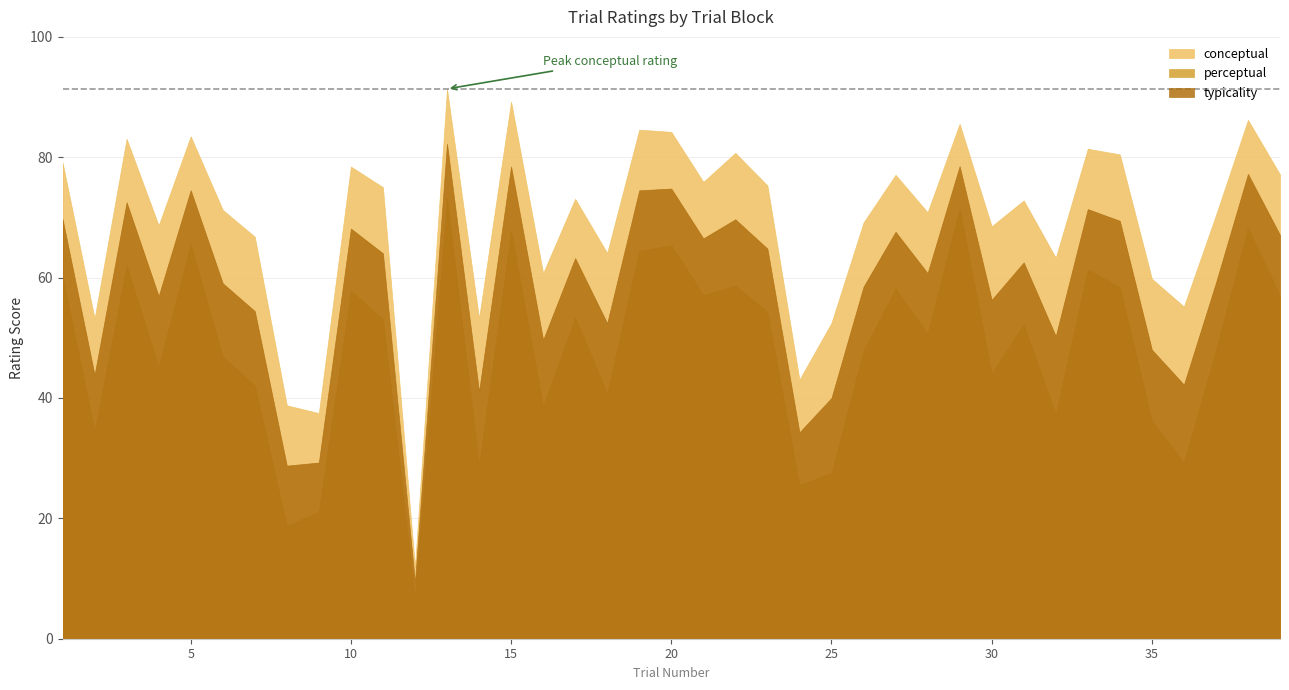

Which series changed the most between 17 and 20?

perceptual